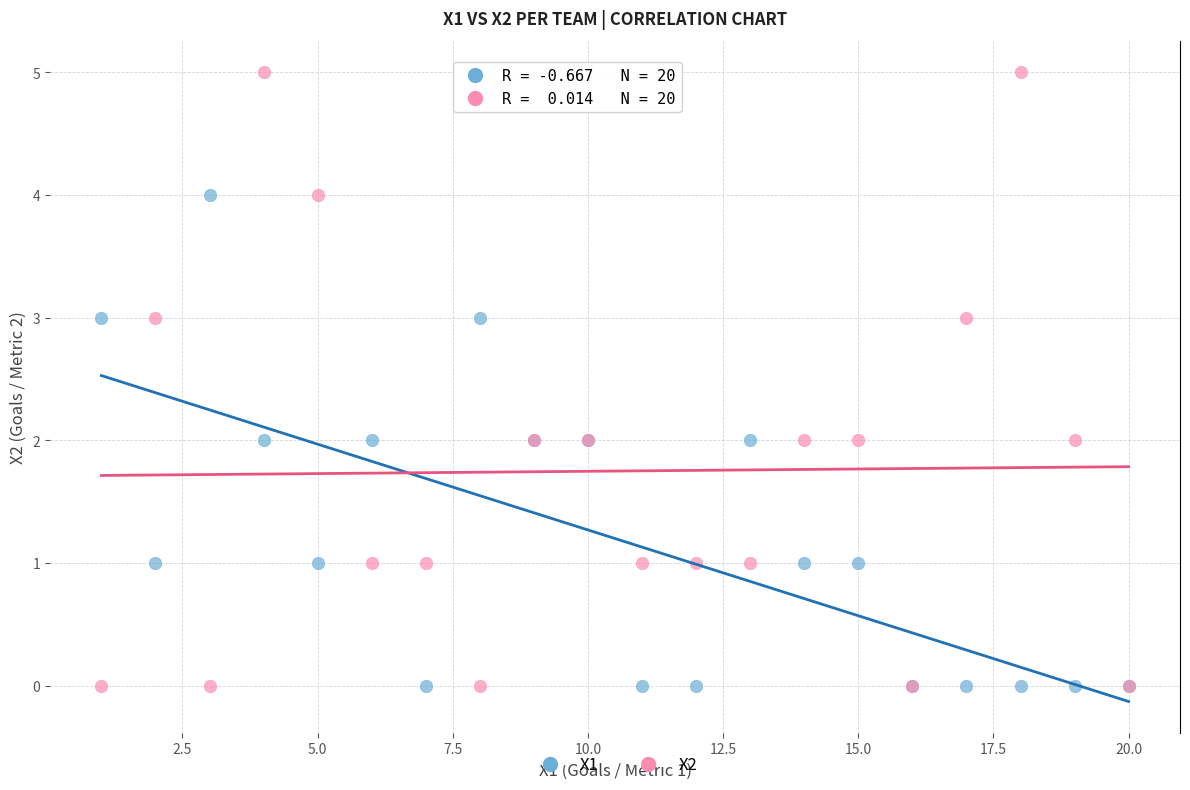

Which series has the largest Y range (max minus min)?

X2